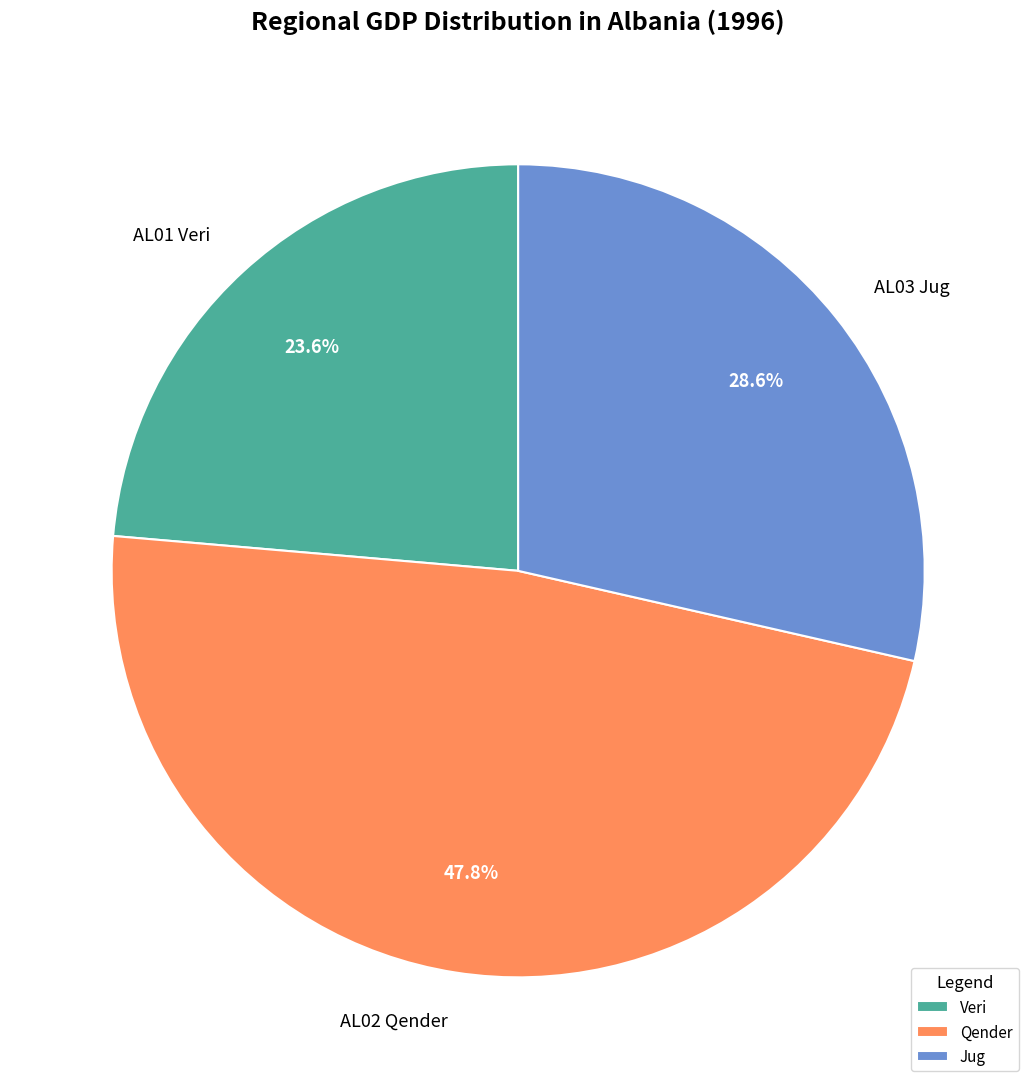

How many slices are in this pie chart?

3